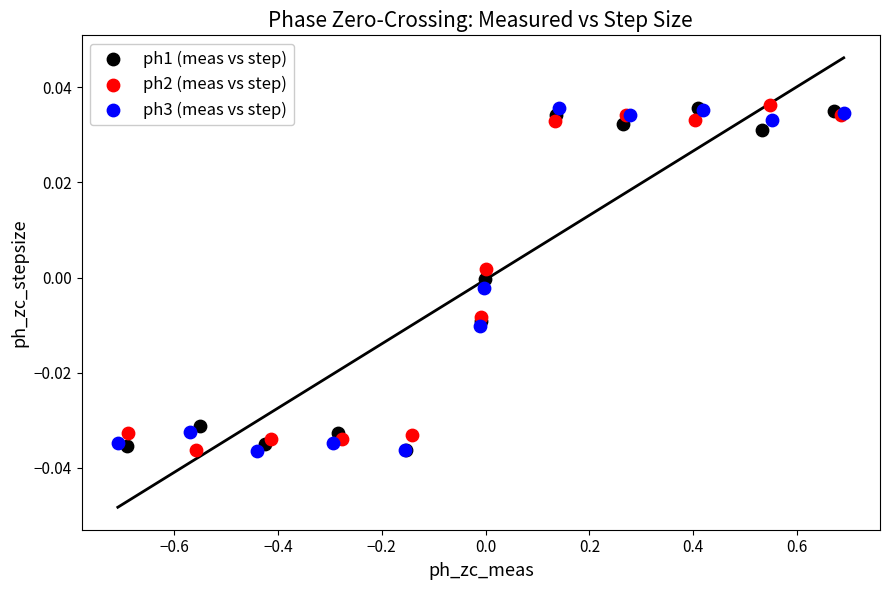

What are all the series names shown in the legend?

ph1 (meas vs step), ph2 (meas vs step), ph3 (meas vs step)